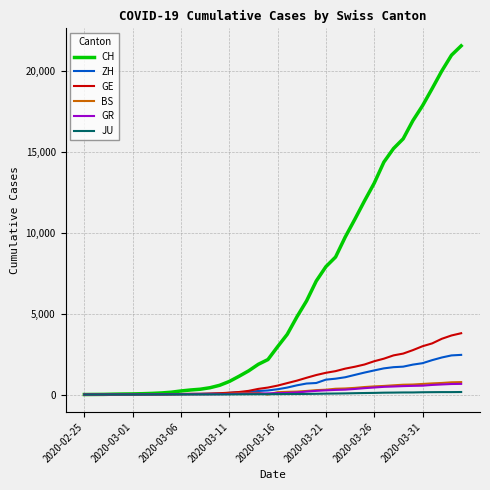

What is the highest value of the GE series?

3788